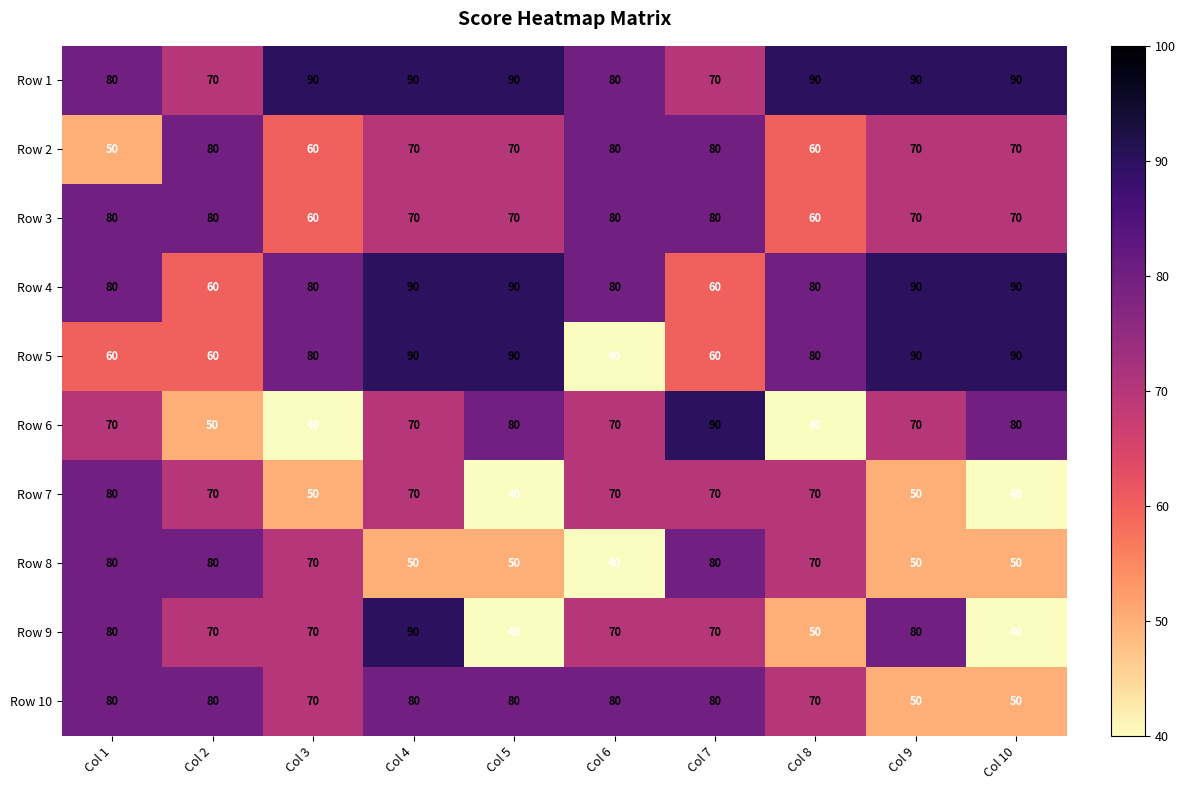

Which series changed the most between Col 1 and Col 6?

Row 8